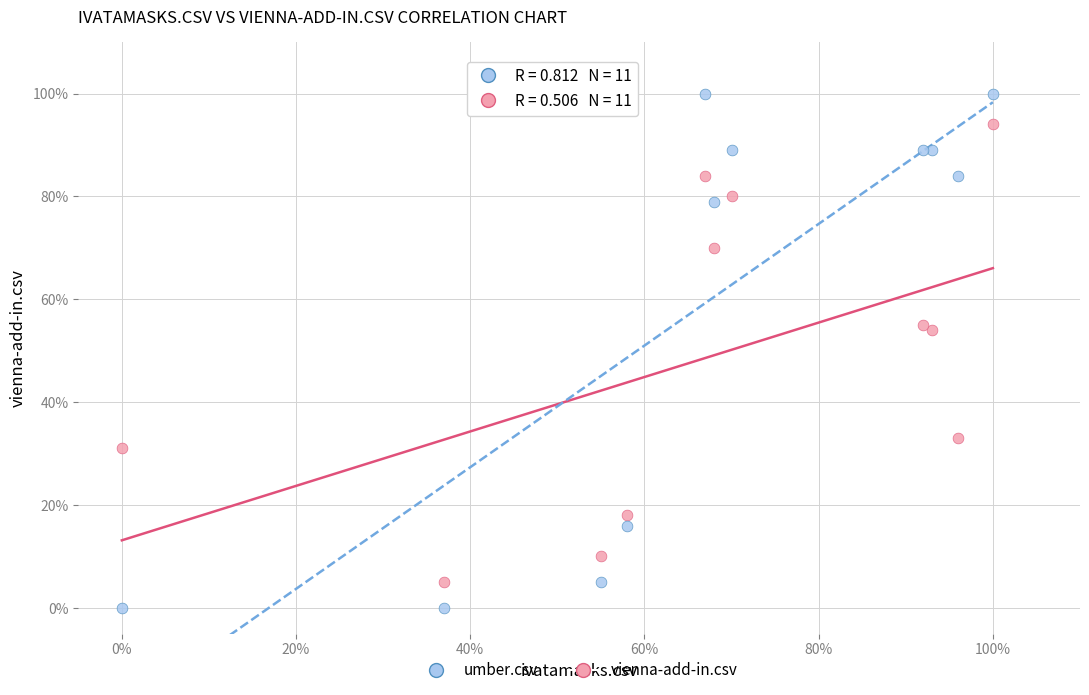

Which series reaches the minimum Y coordinate?

umber.csv